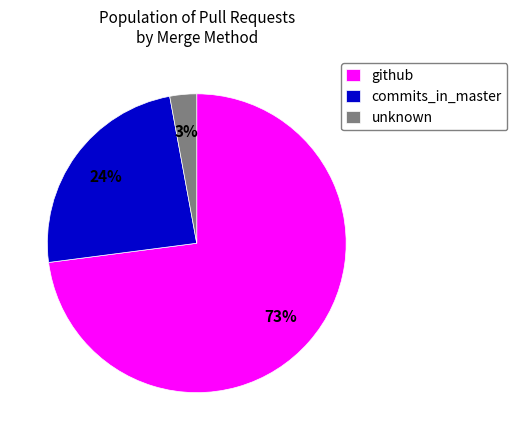

How many segments does this pie chart have?

3